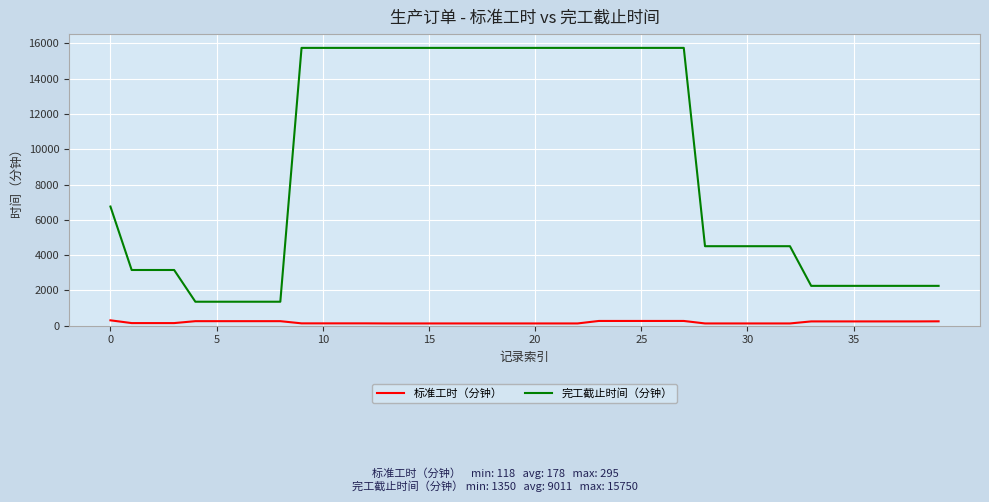

What is the average value of the 完工截止时间（分钟） series?

9011